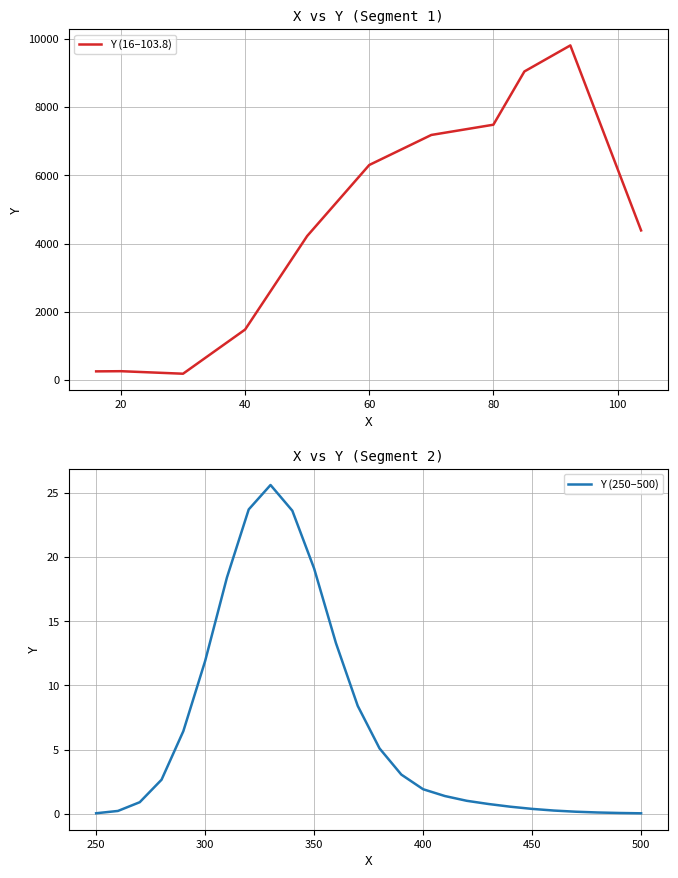

Between 80.0 and 250, which is larger?

80.0